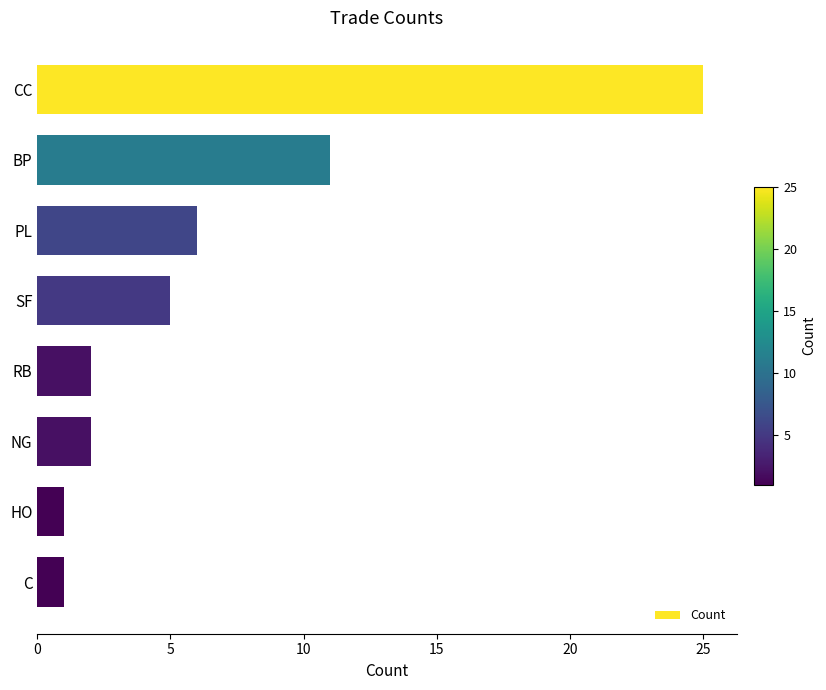

Which has a higher value, CC or PL?

CC